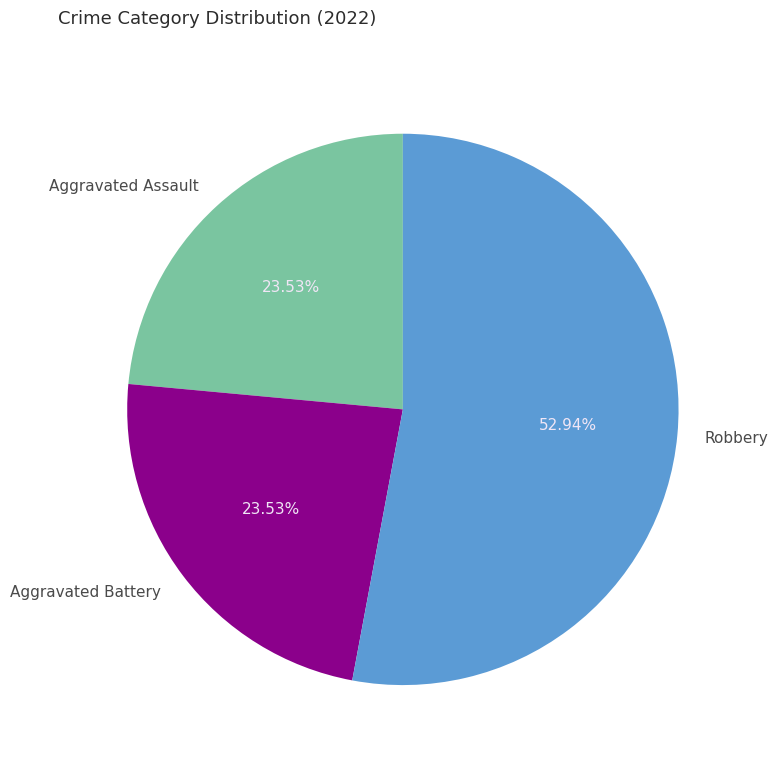

To the nearest percent, what is the difference between the Robbery and Aggravated Assault slice percentages?

29%